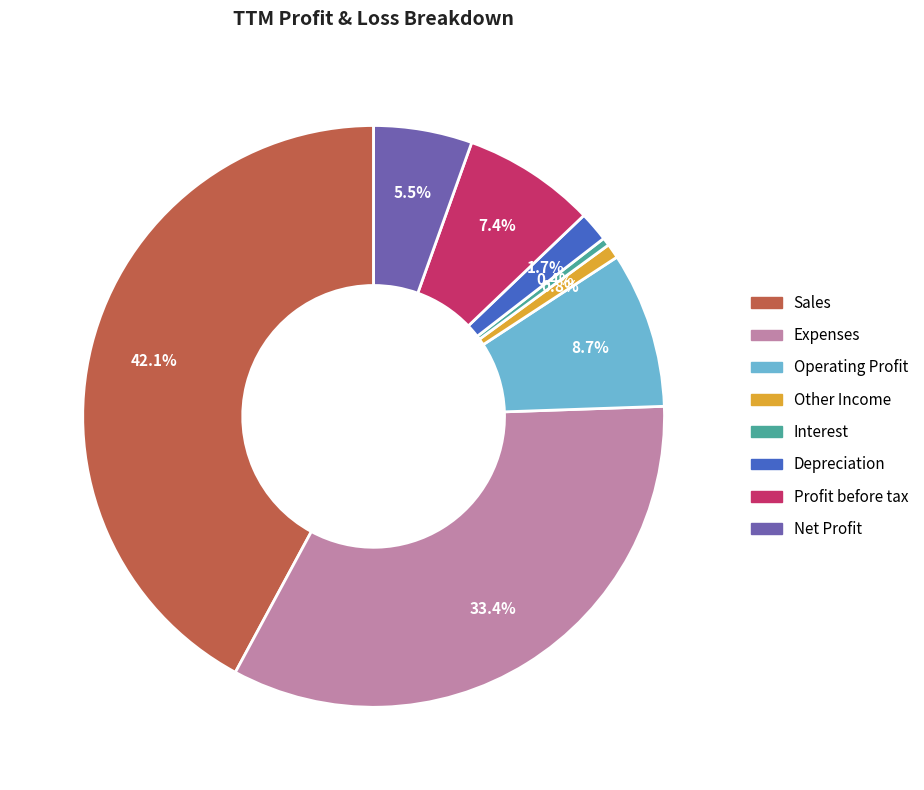

What percentage is the Profit before tax slice, to the nearest percent?

7%